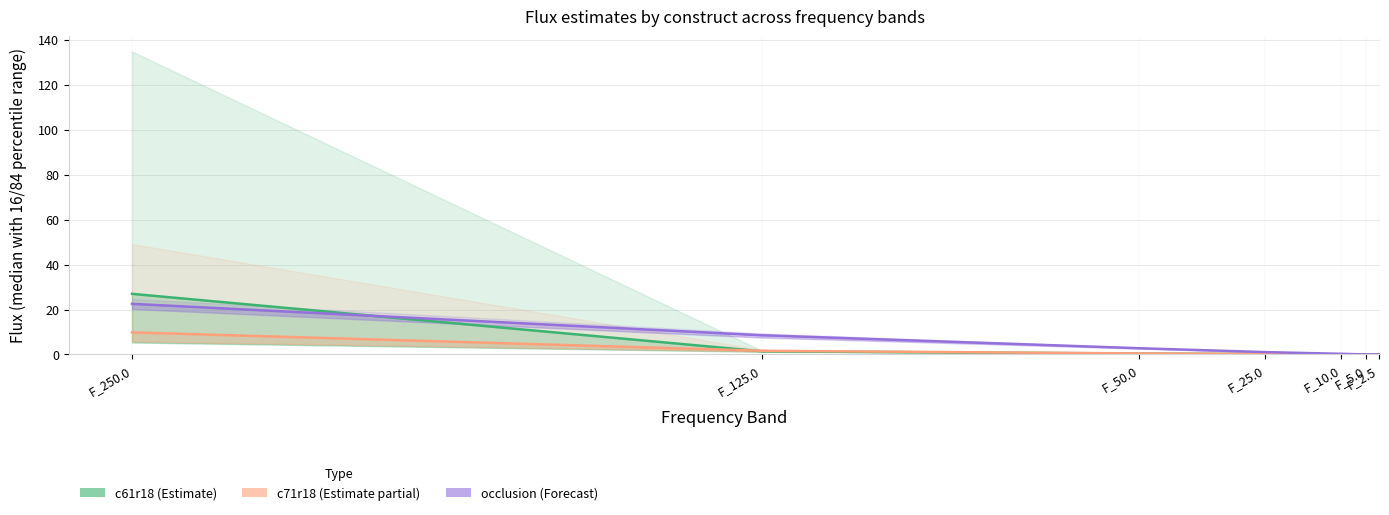

Is it true that c71r18 equals 0.1 at F_10.0?

False